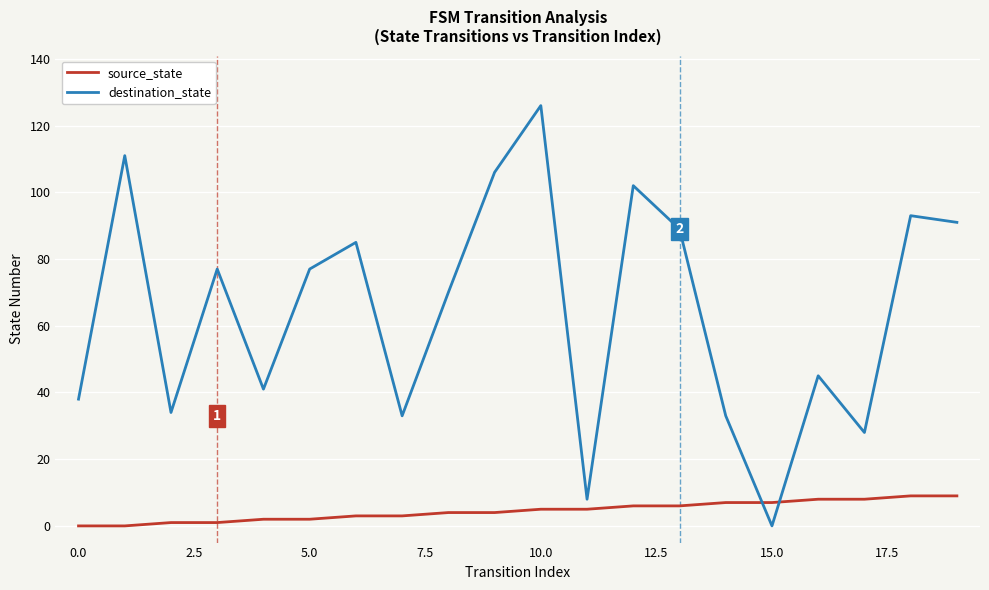

Rank the series by their maximum value, from highest to lowest.

destination_state, source_state